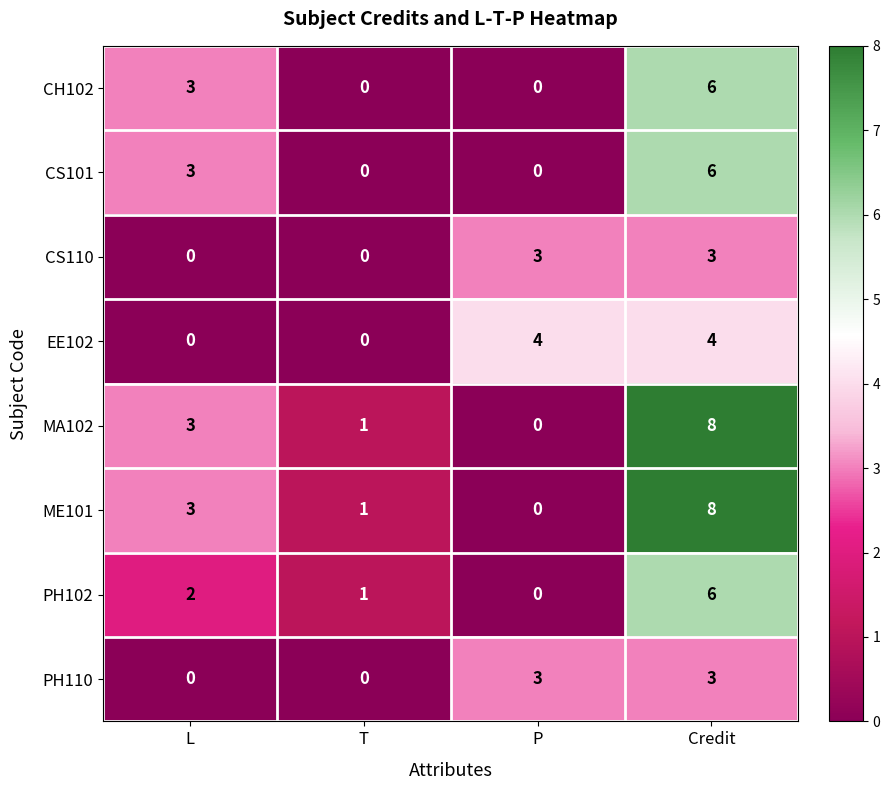

Is the value of CS101 at T greater than the value of PH102 at Credit?

No